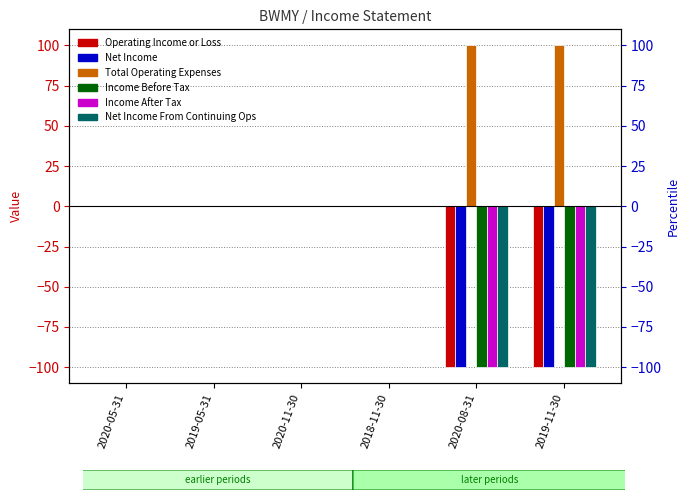

Rank the series at 2020-05-31 from lowest to highest value.

Operating Income or Loss, Net Income, Total Operating Expenses, Income Before Tax, Income After Tax, Net Income From Continuing Ops